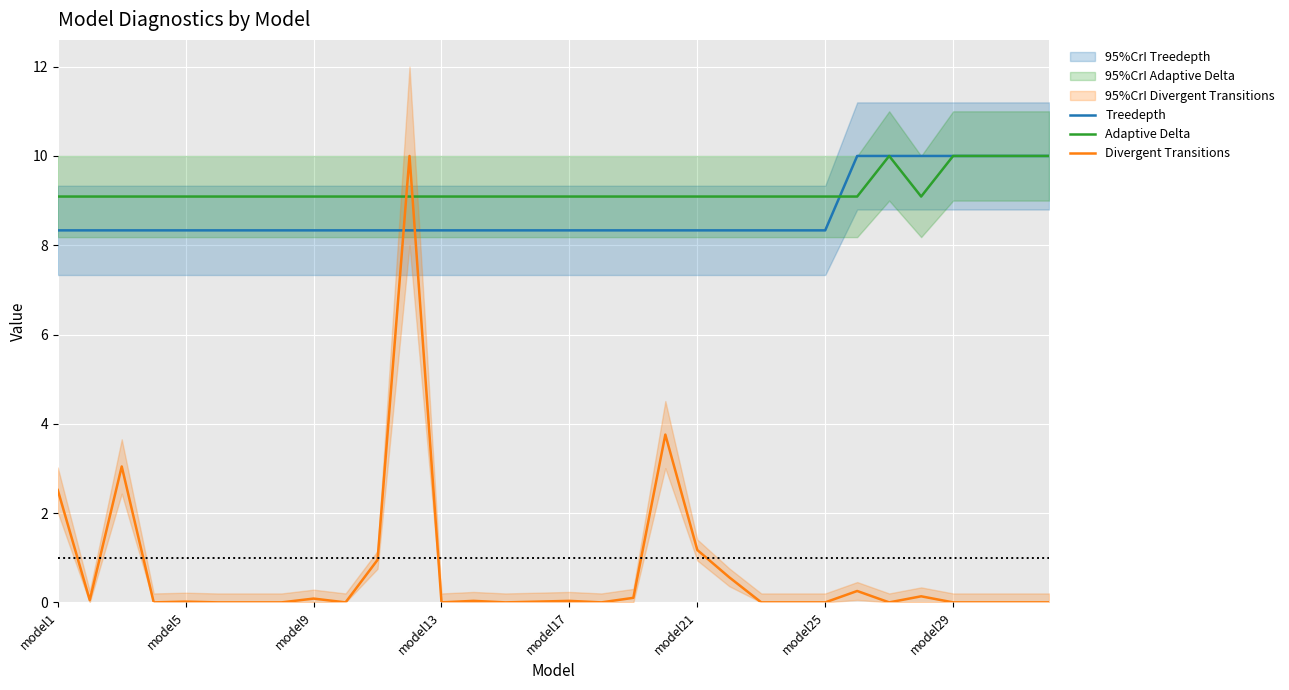

True or false: Treedepth has more than 0 interior local peaks.

False